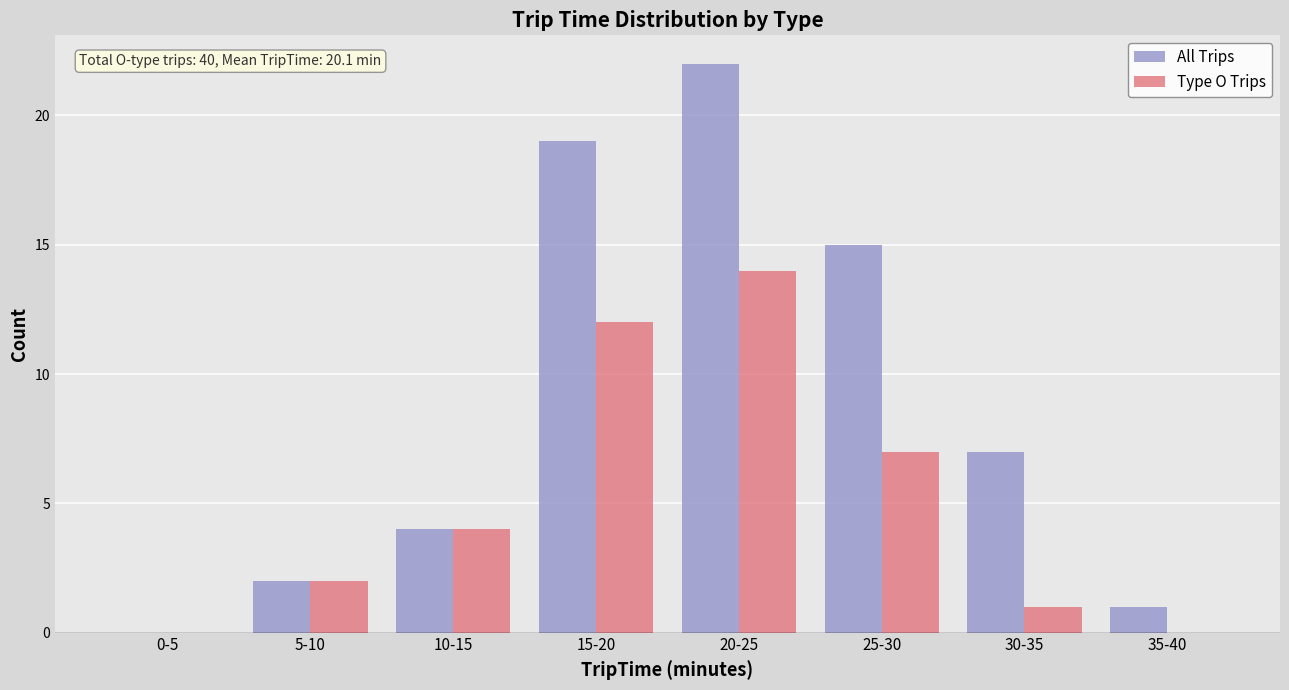

The All Trips series shows 1 at 10-15. True or false?

False